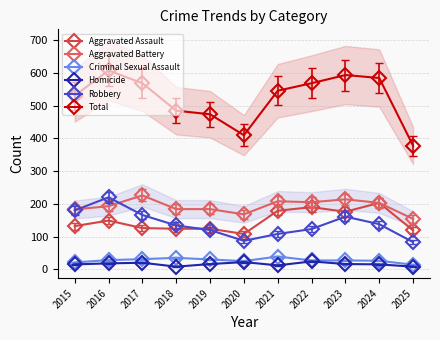

What is the difference between the maximum and minimum values in the Total series?

230